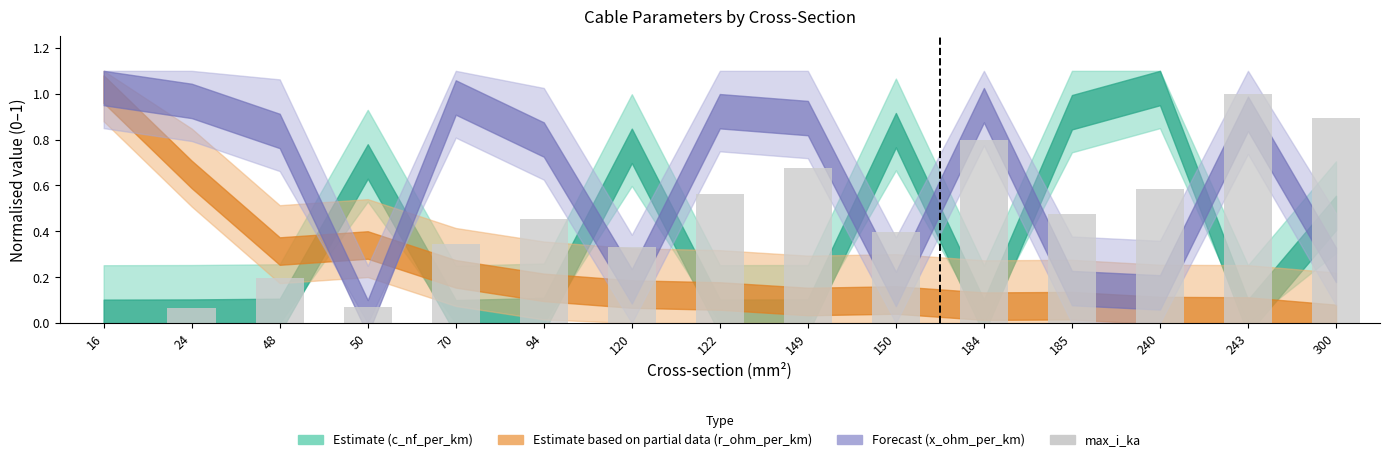

Which category has the highest value across all series?

243